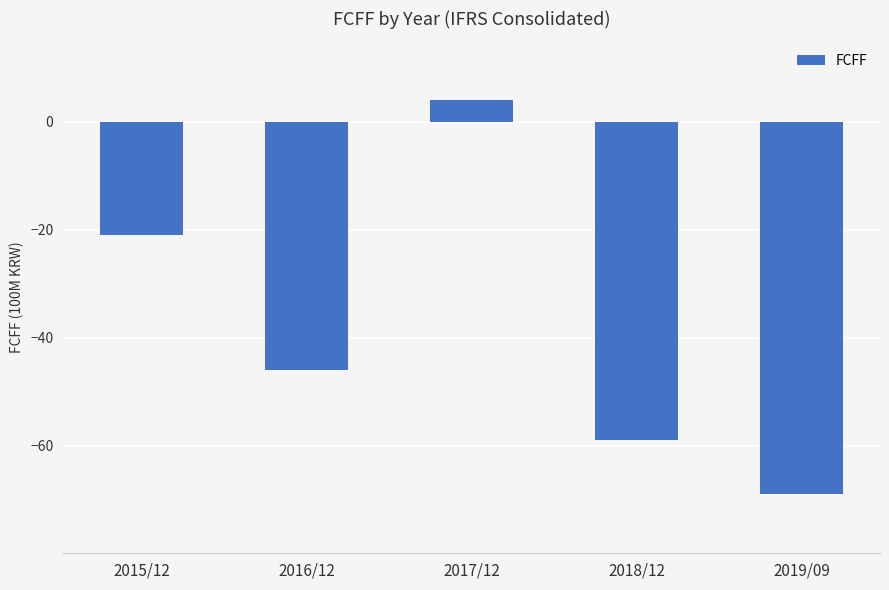

At which label is the value closest to -32?

2015/12